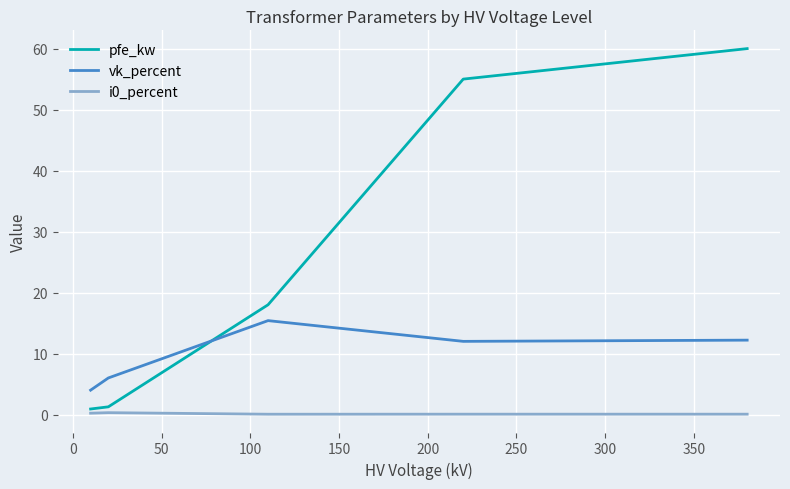

What is the difference between the maximum and second lowest values in the vk_percent series?

9.4